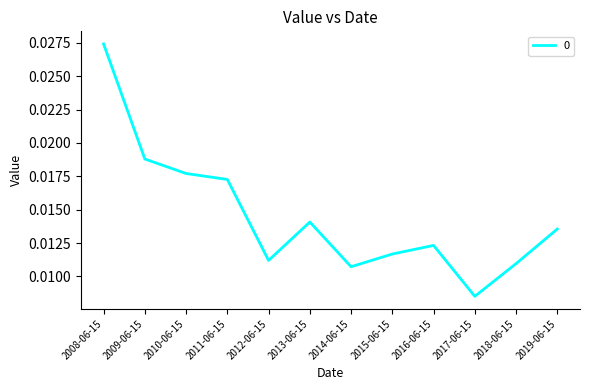

Rank the categories by value from highest to lowest.

2008-06-15, 2009-06-15, 2010-06-15, 2011-06-15, 2013-06-15, 2019-06-15, 2016-06-15, 2015-06-15, 2012-06-15, 2018-06-15, 2014-06-15, 2017-06-15